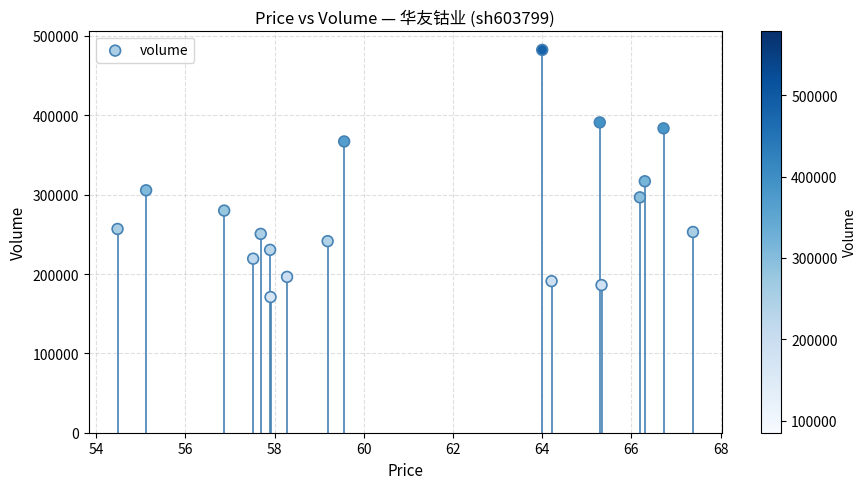

What Y value in the scatter plot is closest to 326700?

316870